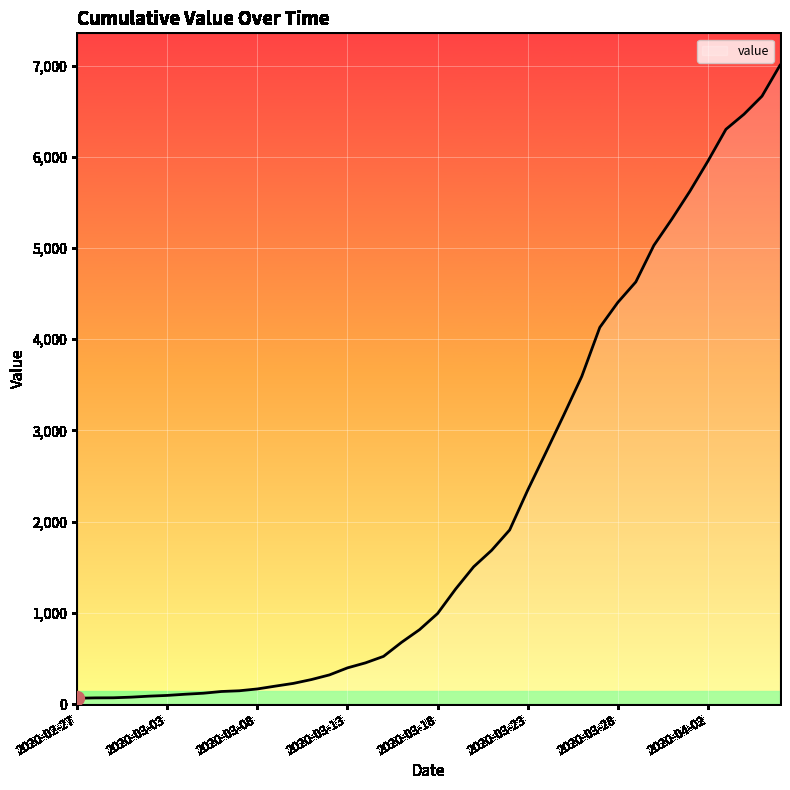

What is the difference between the maximum and minimum values?

6939